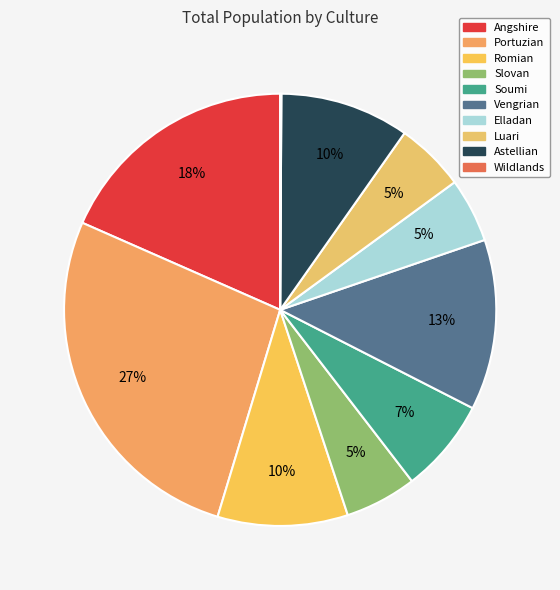

To the nearest percent, what percentage of the pie is Astellian?

10%